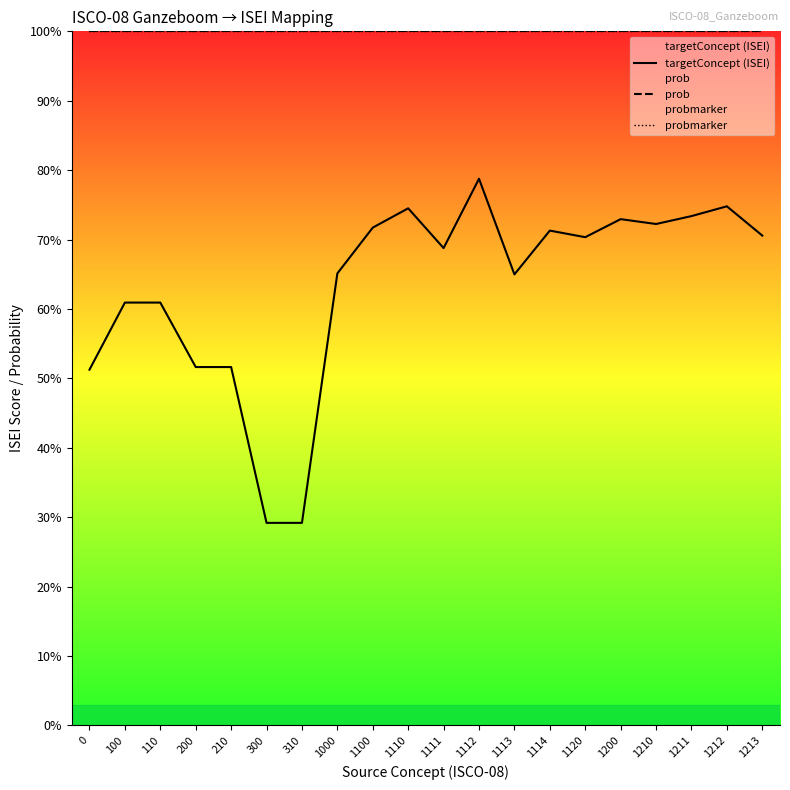

True or false: probmarker has a value of 48.5 at 100.

False